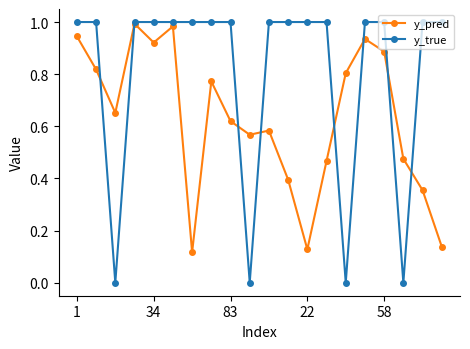

True or false: y_pred has more than 1 points higher than both neighbors.

True